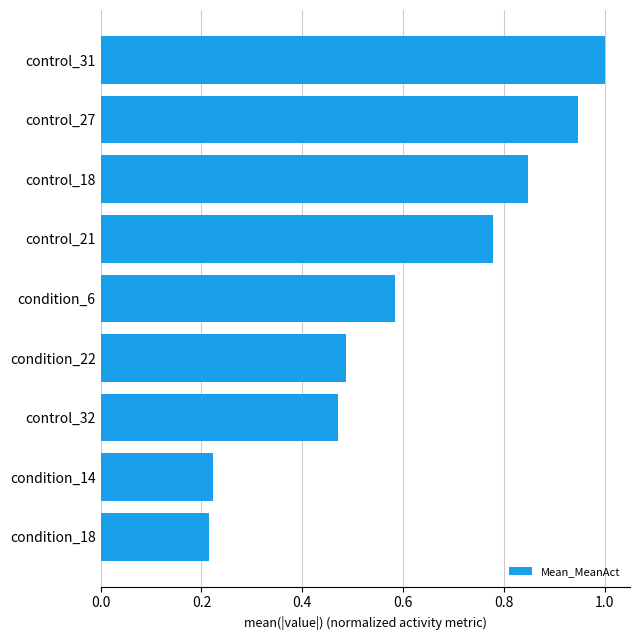

How many bars are there in total?

9